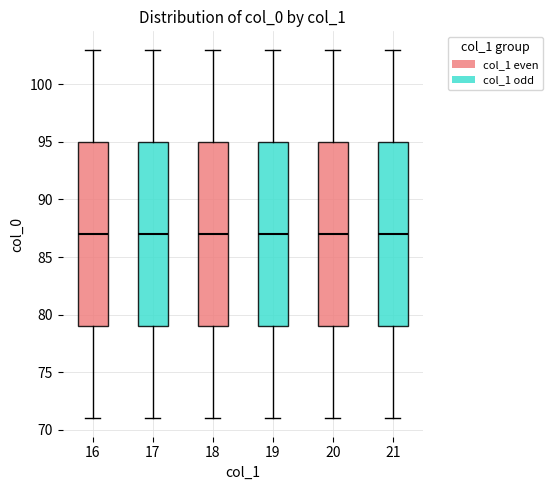

Reading left to right, transcribe this box plot: for each box, give where its median line is, the range the box spans, and where its two whiskers end, as read against the y-axis. The values are not printed on the chart, so give them approximately, as read against the axis.

16: median 87, box 79 to 95, whiskers 71 to 103
17: median 87, box 79 to 95, whiskers 71 to 103
18: median 87, box 79 to 95, whiskers 71 to 103
19: median 87, box 79 to 95, whiskers 71 to 103
20: median 87, box 79 to 95, whiskers 71 to 103
21: median 87, box 79 to 95, whiskers 71 to 103